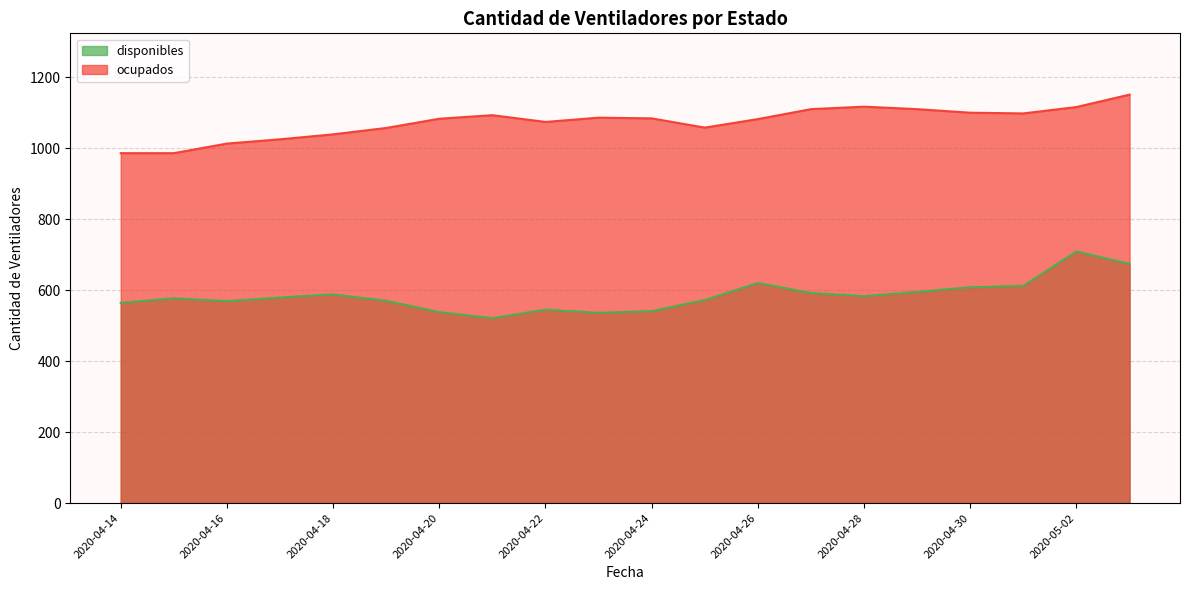

List the series in order of their overall mean, lowest first.

disponibles, ocupados